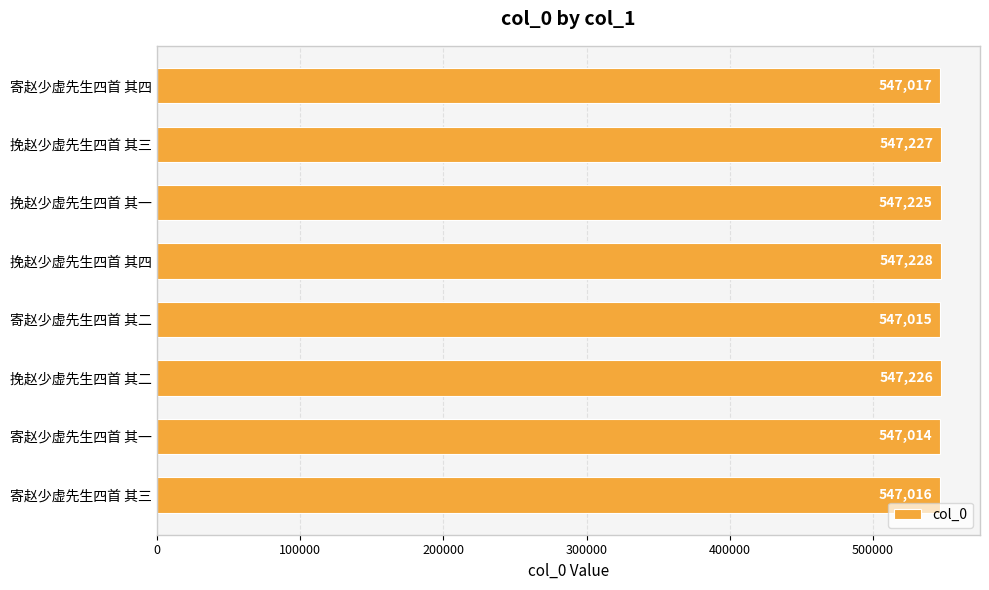

What is the minimum value shown in the chart?

547014